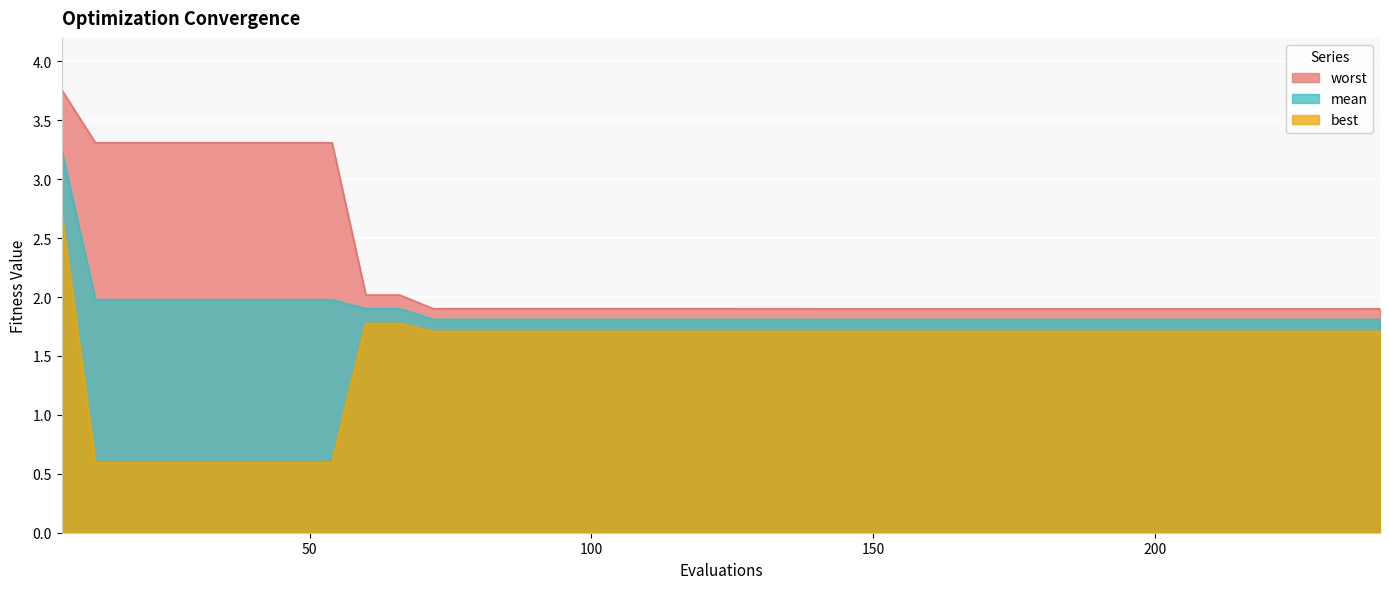

What is the value of the mean point at the 21st from the left?

1.8